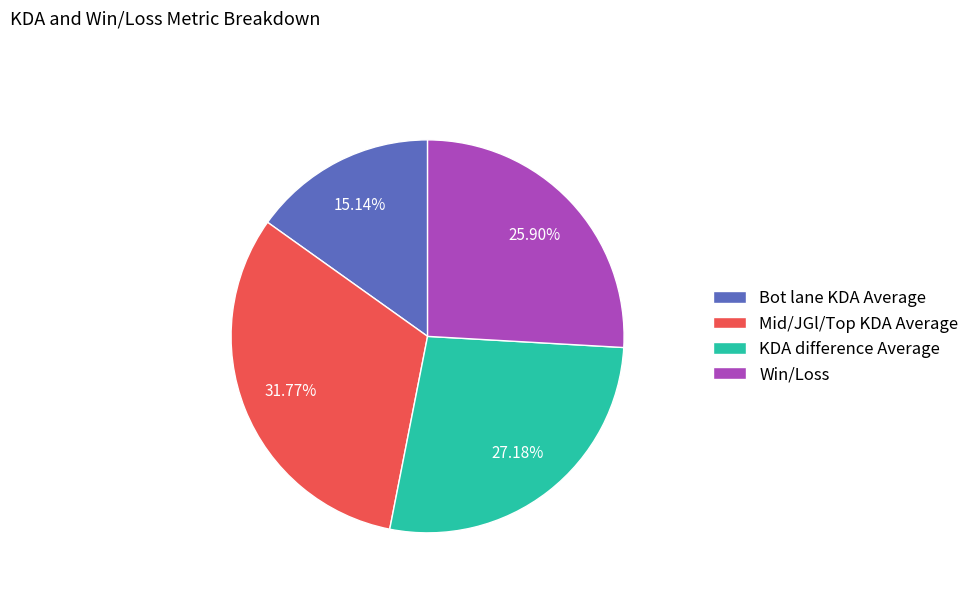

Is it true that Win/Loss is 12% of the pie?

False